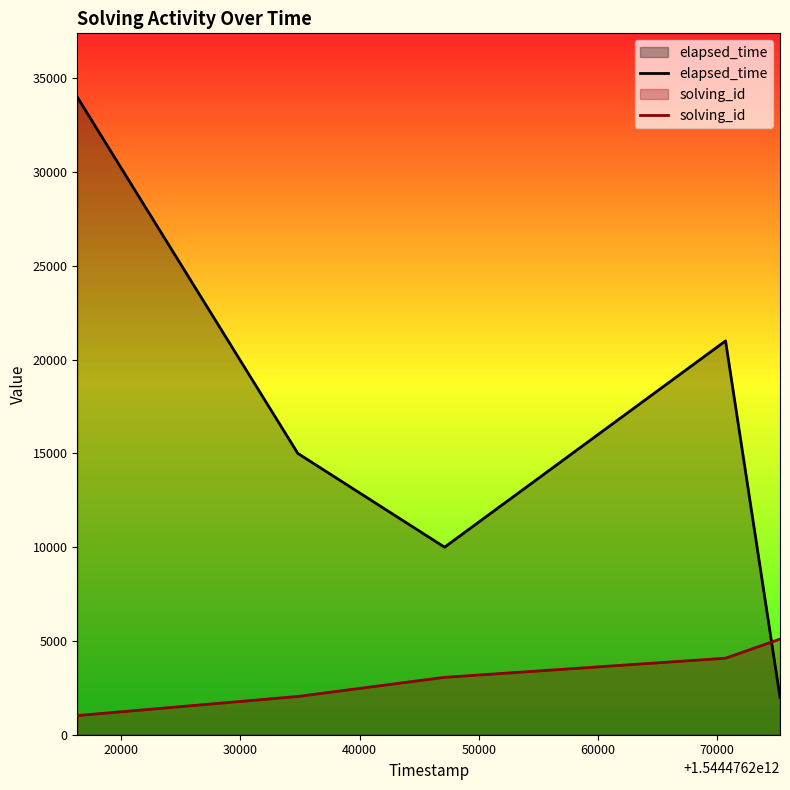

What is the difference between the second highest and second lowest values in the solving_id series?

2040